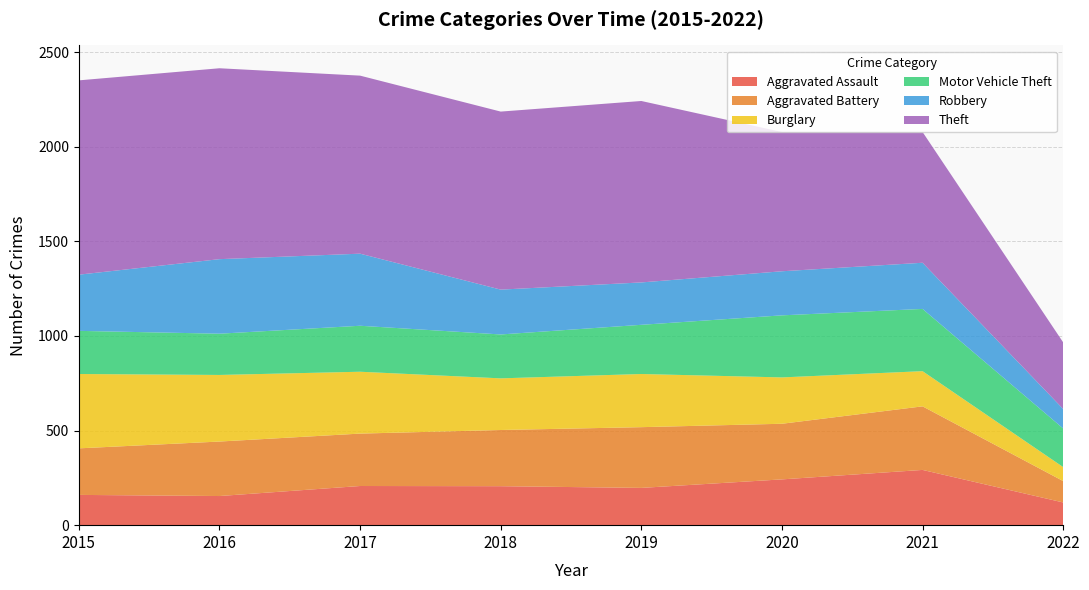

Reading left to right, transcribe all the data shown in this chart.

Aggravated Assault: 160	154	207	206	197	242	292	120
Aggravated Battery: 246	288	277	297	321	294	336	113
Burglary: 393	352	327	273	281	245	186	74
Motor Vehicle Theft: 228	218	243	232	260	328	329	204
Robbery: 297	394	381	237	224	233	244	103
Theft: 1027	1009	941	941	959	736	691	352